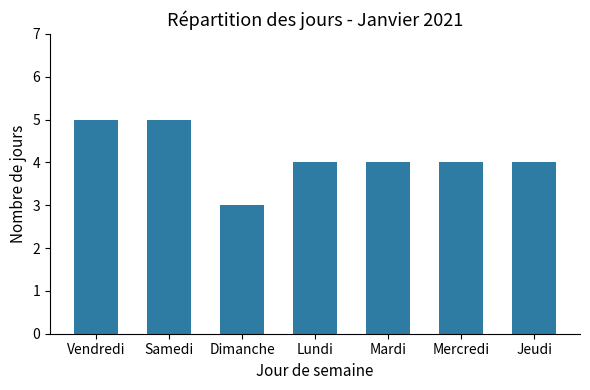

Is it true that the value at Jeudi is 4?

True